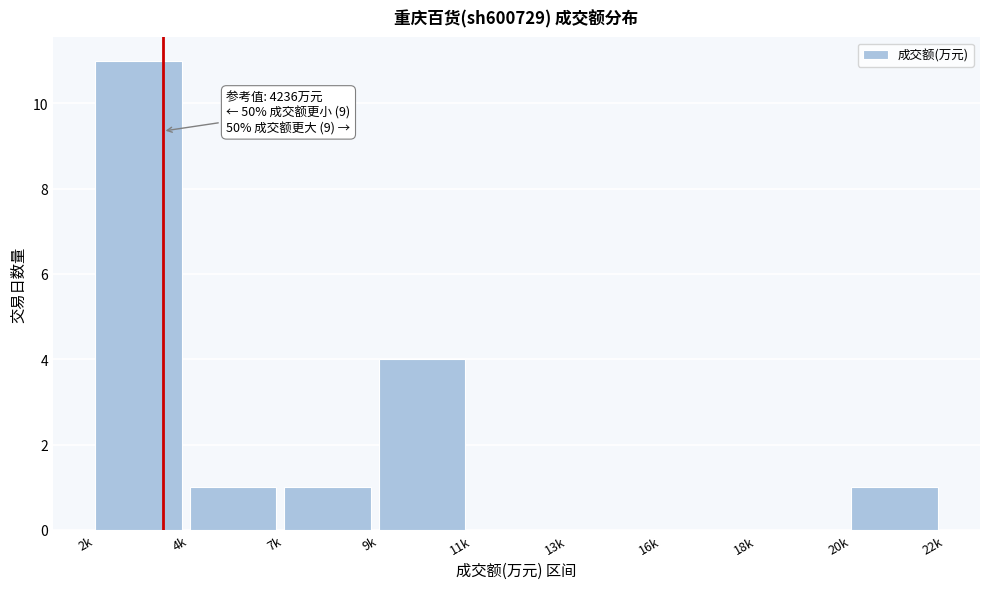

Reading left to right, what are all the values shown in this chart?

2k=11	4k=1	7k=1	9k=4	11k=0	13k=0	16k=0	18k=0	20k=1